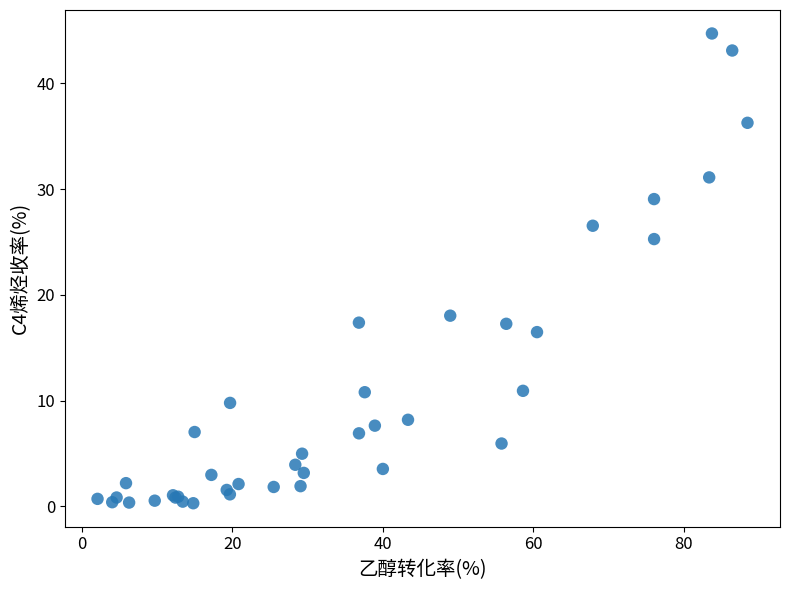

What Y value in the scatter plot is closest to 22?

25.3